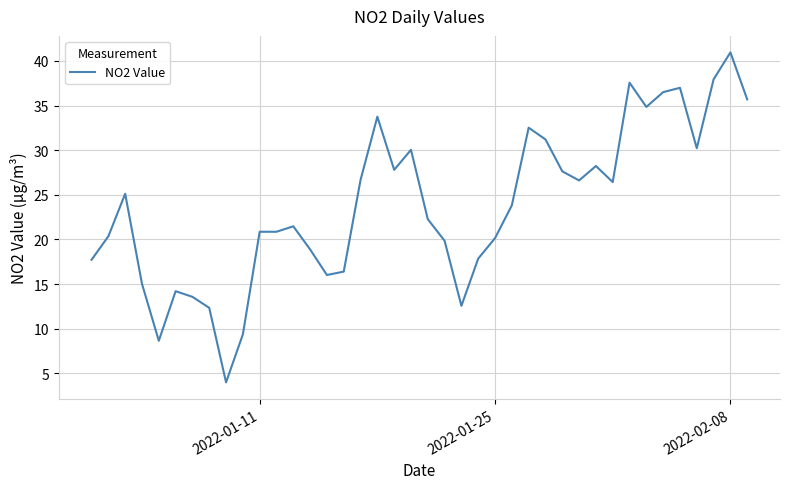

What is the difference between the maximum and minimum values?

37.0